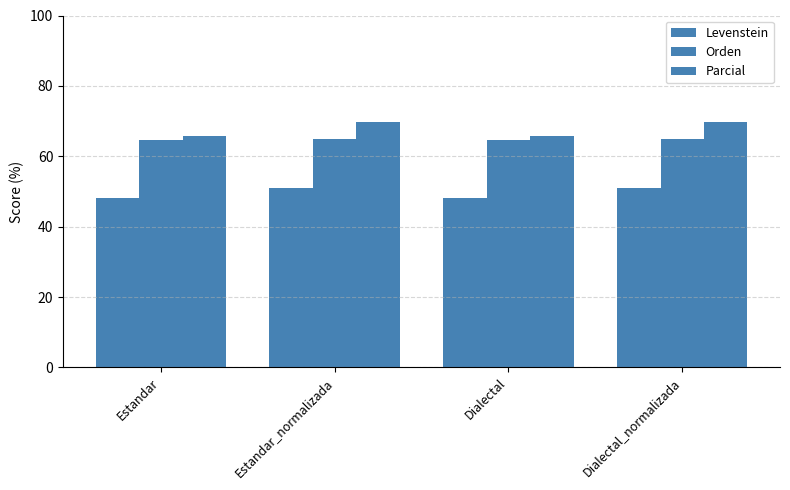

What is the label of the 4th bar from the left?

Dialectal_normalizada